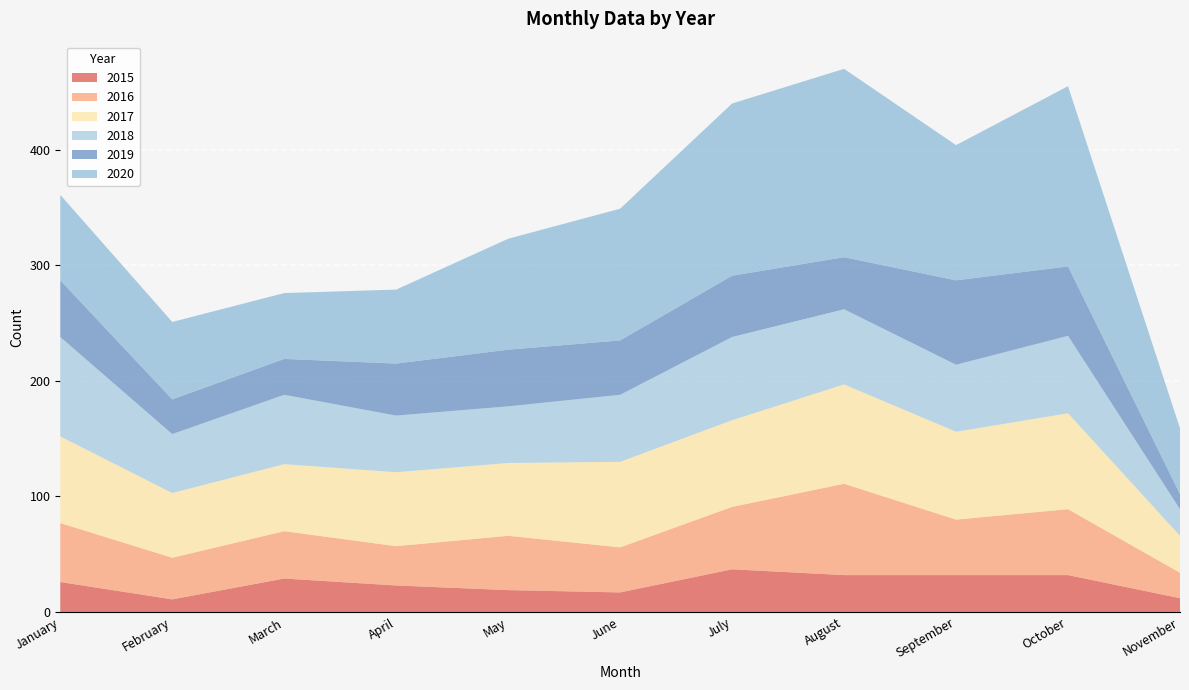

Reading left to right, extract all data points from this chart.

2015: 26	11	29	23	19	17	37	32	32	32	12
2016: 51	36	41	34	47	39	54	79	48	57	22
2017: 75	56	58	64	63	74	75	86	76	83	32
2018: 86	51	60	49	49	58	72	65	58	67	23
2019: 49	30	31	45	49	47	53	45	73	60	13
2020: 74	67	57	64	96	114	149	163	117	156	57